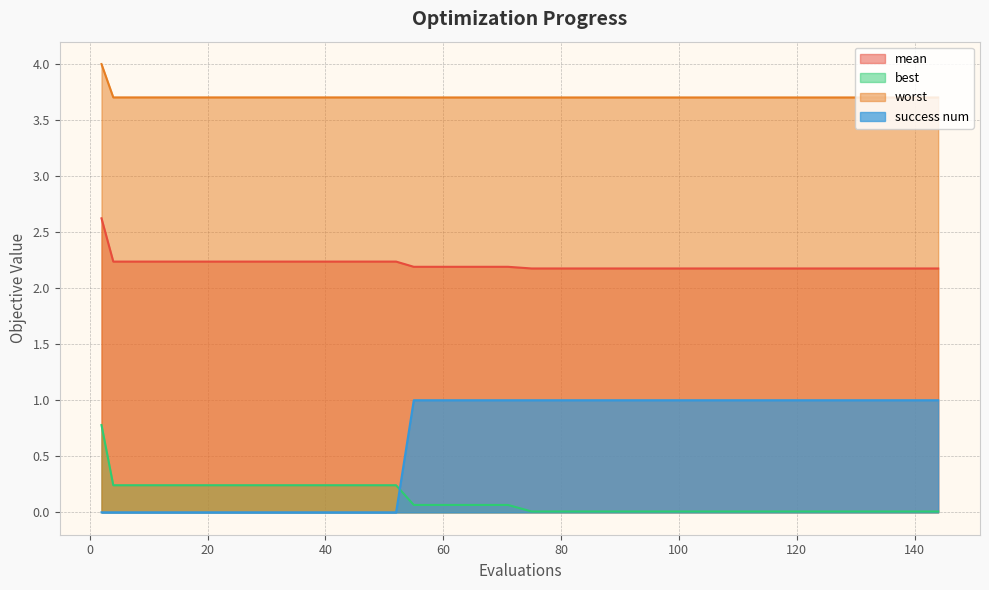

True or false: success num has a value of 1.0 at 143.

True